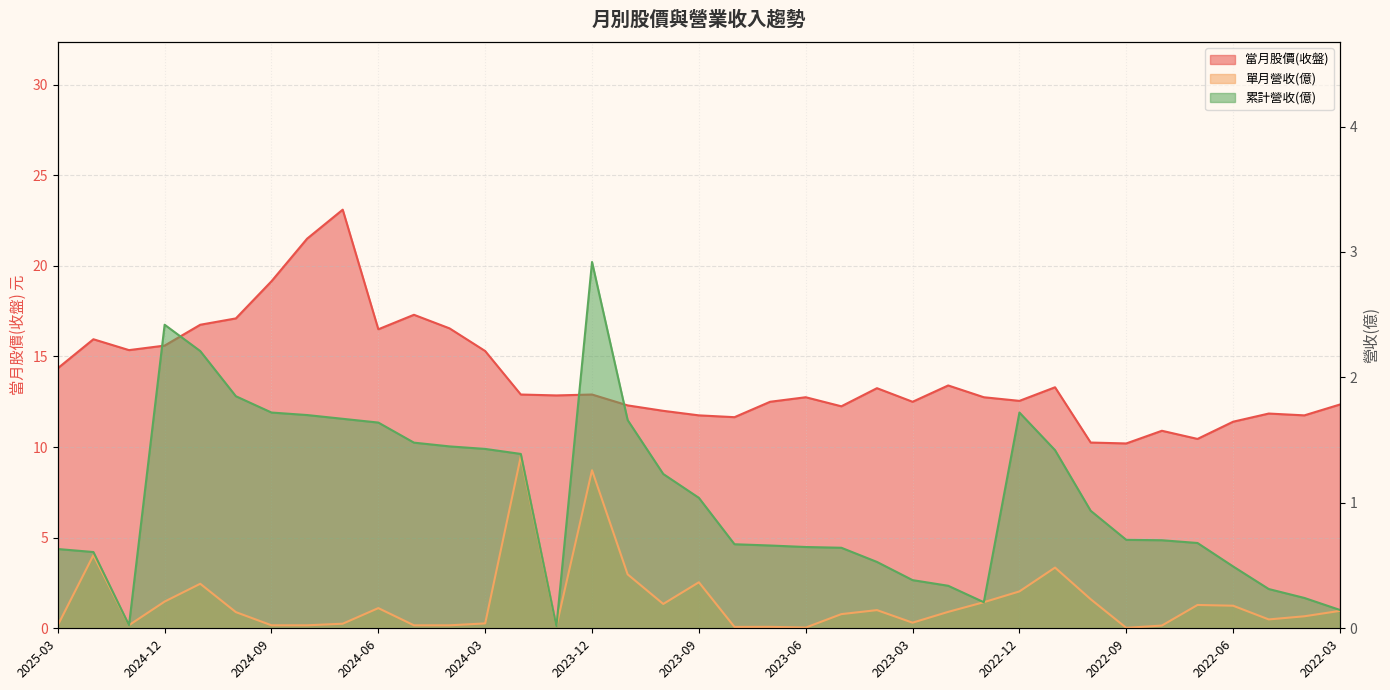

Where is 單月營收(億) nearest to the value 0?

2022-09